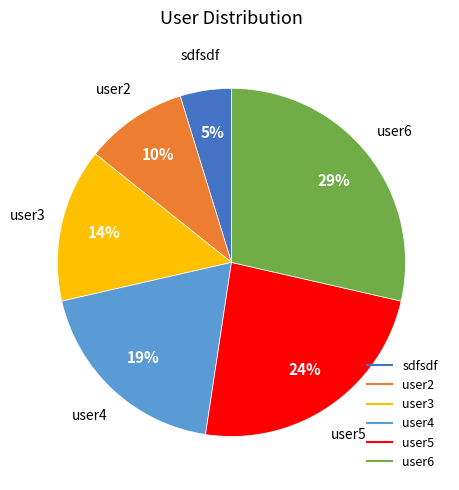

Does any single category account for the majority?

No